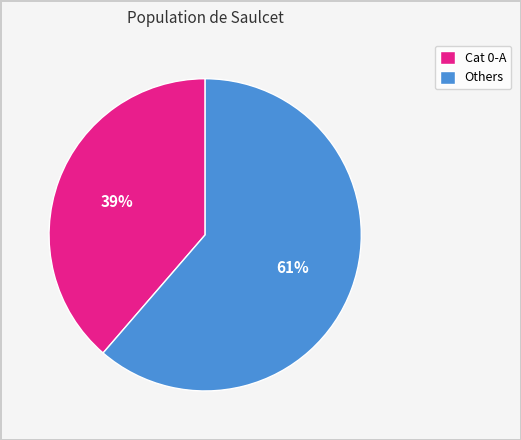

How many slices are in this pie chart?

2